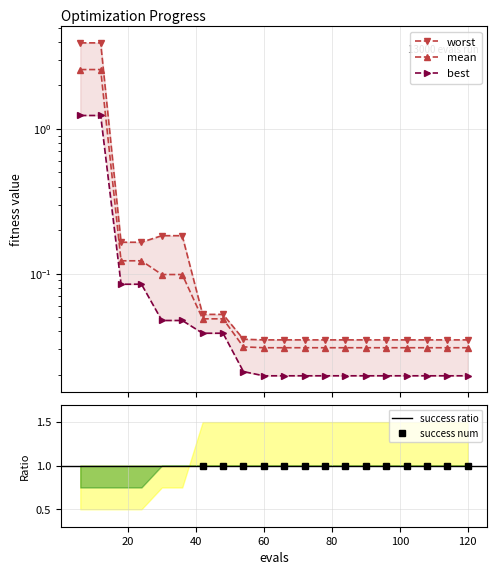

What is the value of the best point at the 3rd from the left?

0.1